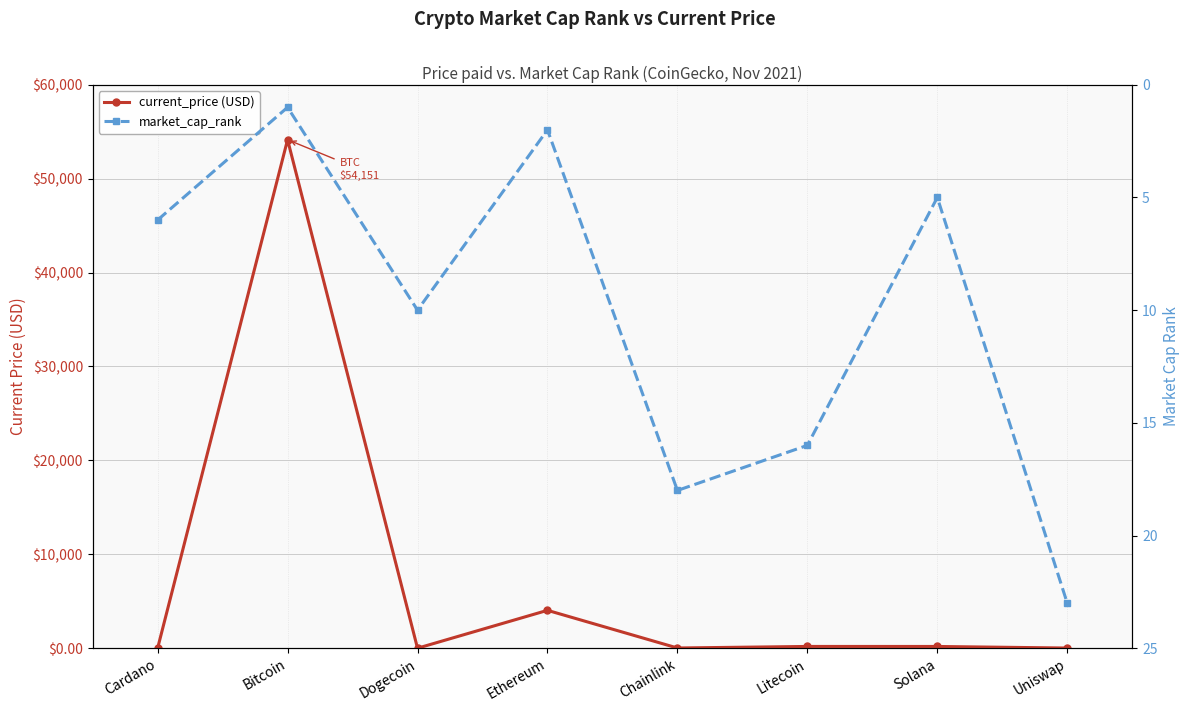

How many interior local peaks does the current_price (USD) series have?

3